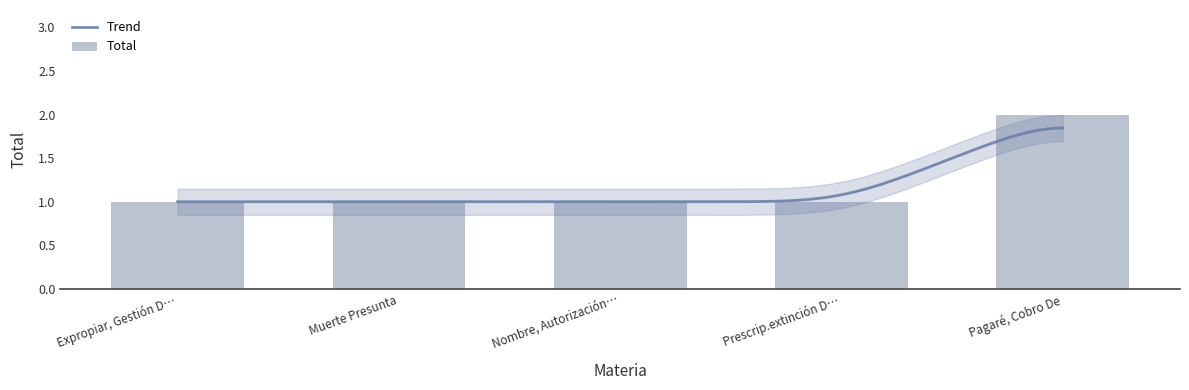

How many bars are there in total?

5